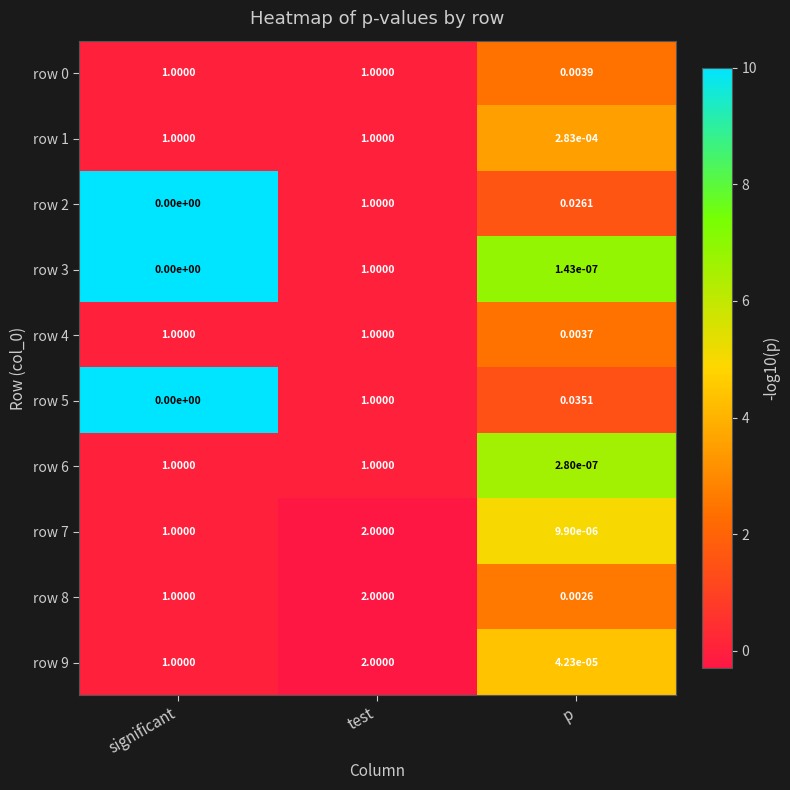

Is the value of row 1 at p greater than the value of row 0 at test?

No